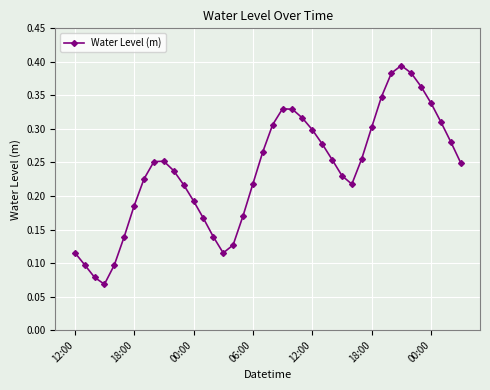

What is the sum of all values?

9.5